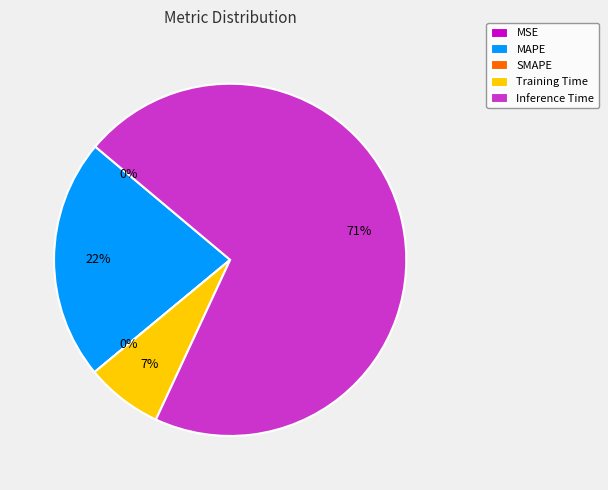

To the nearest percent, what is the difference between the MAPE and Training Time slice percentages?

15%